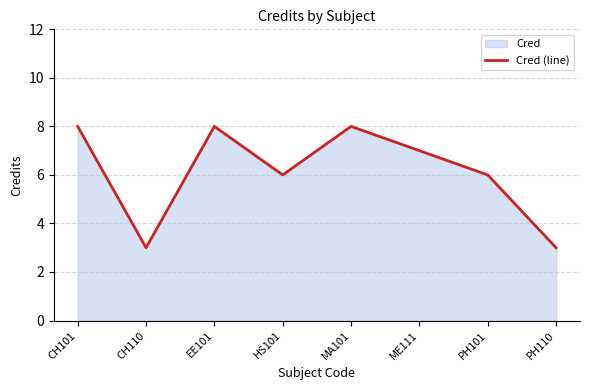

What is the difference between the second highest and minimum values?

5